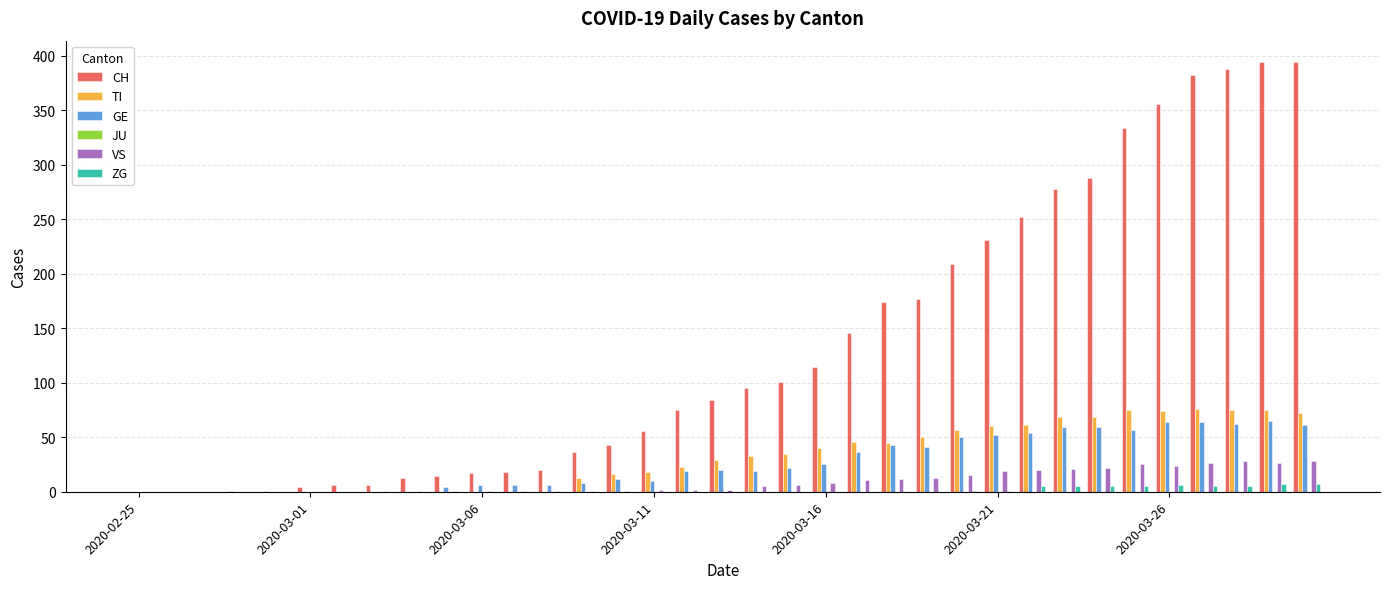

What is the highest value of the CH series?

394